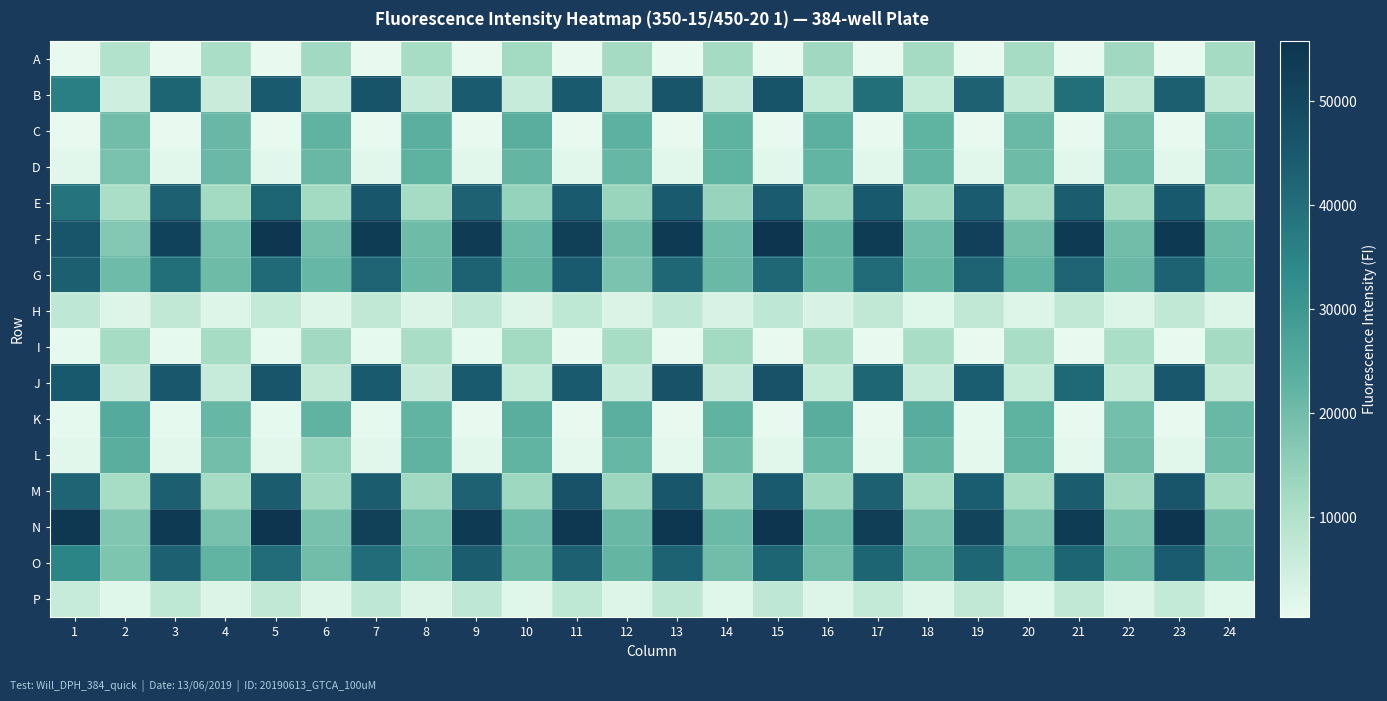

What is the total value across all series at 12?

236489